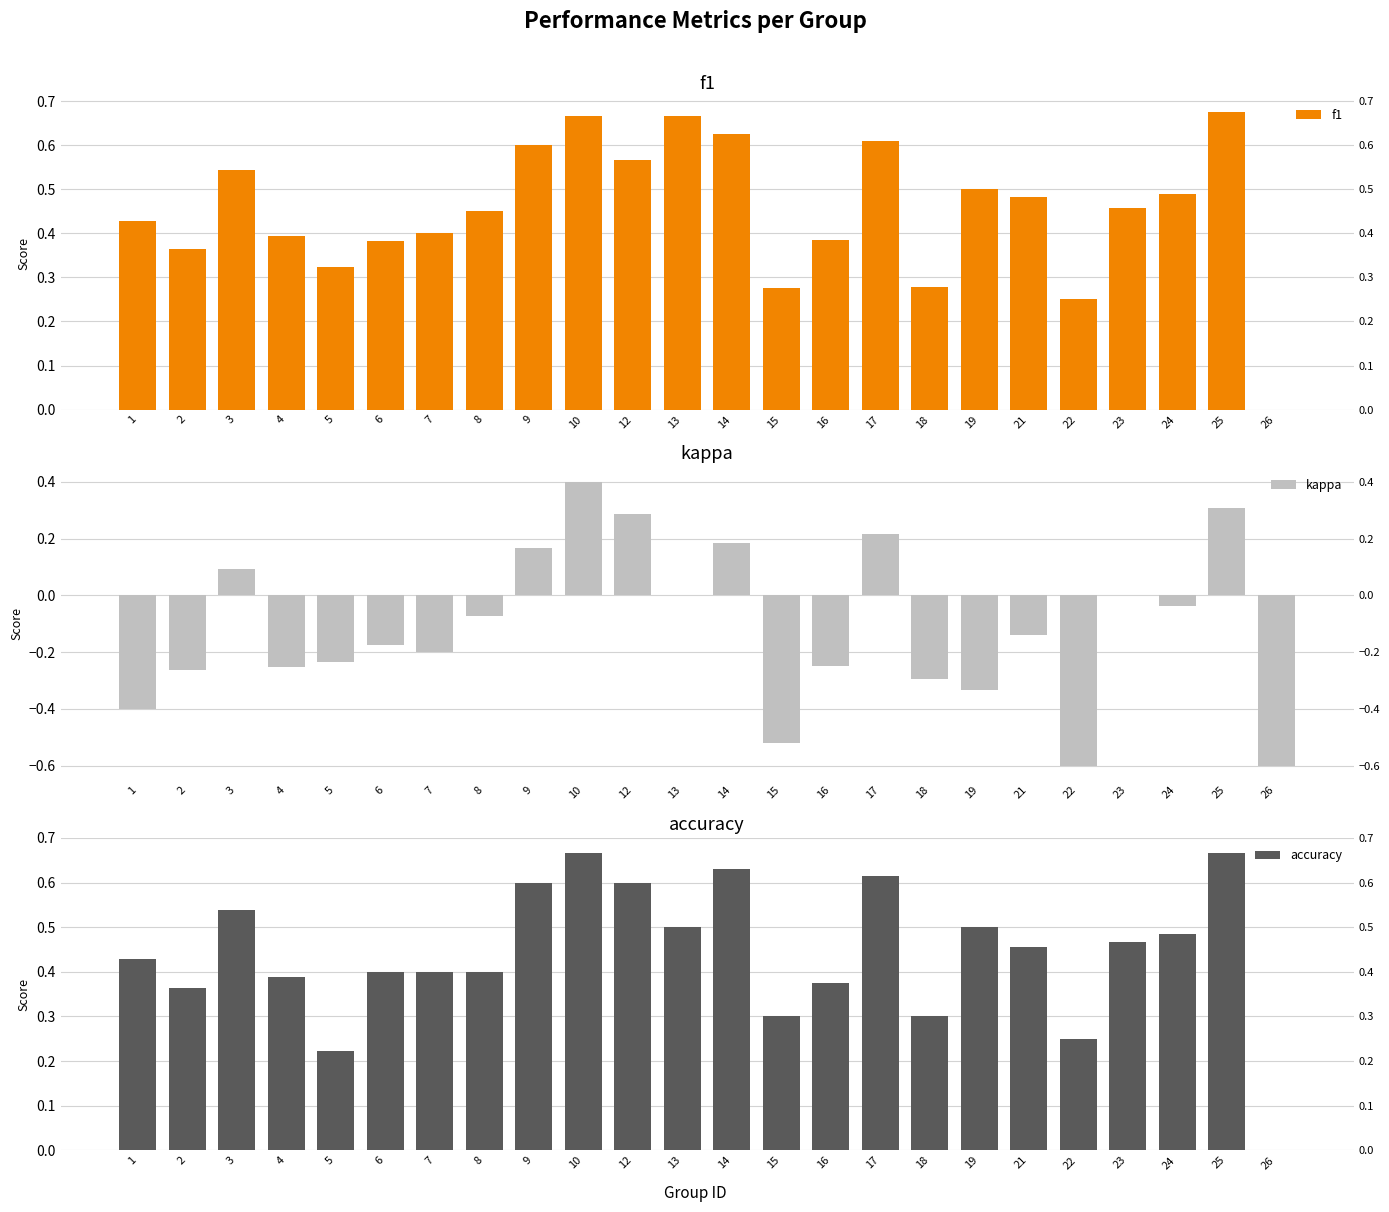

Does the chart contain stacked bars?

No